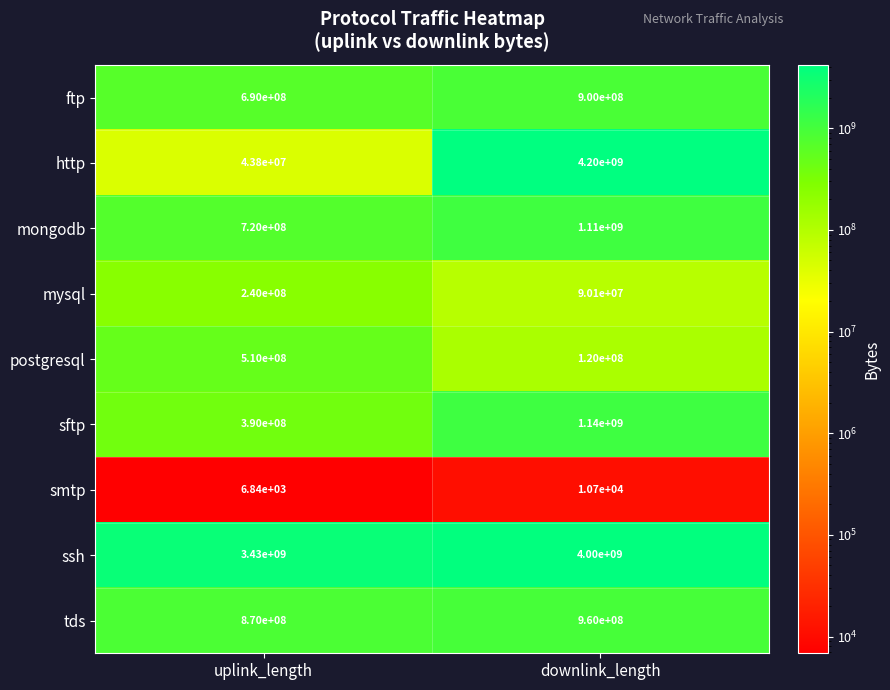

How many data points in mysql are less than 240000000?

1